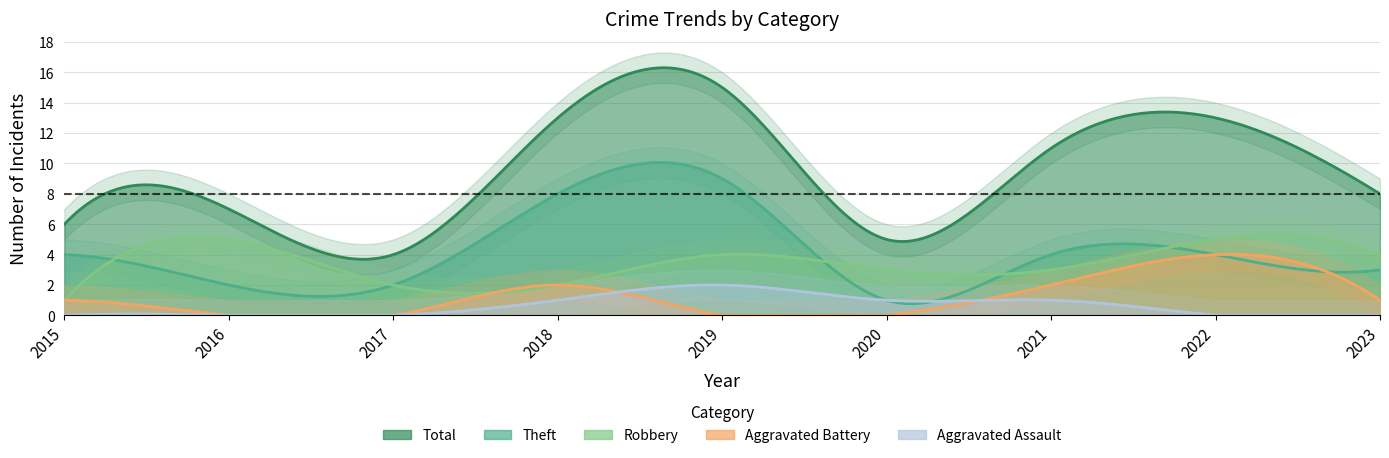

Which series has the largest total across all categories?

Total